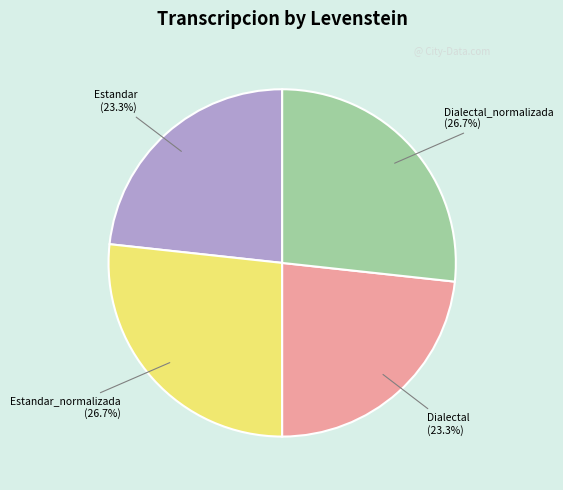

Approximately how many times larger is the value at Estandar compared to Estandar_normalizada?

0.9